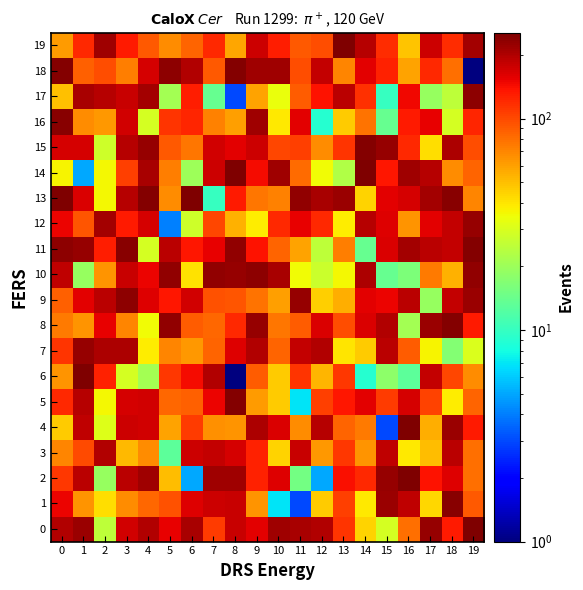

At which category is the sum across all series the highest?

3